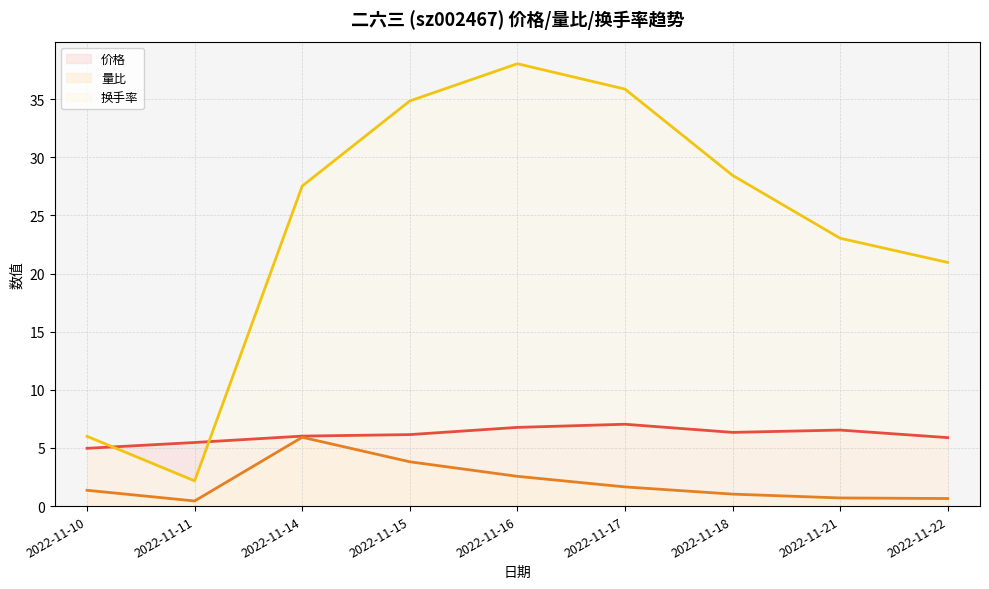

Rank the categories by 价格 (线) value from highest to lowest.

2022-11-17, 2022-11-16, 2022-11-21, 2022-11-18, 2022-11-15, 2022-11-14, 2022-11-22, 2022-11-11, 2022-11-10